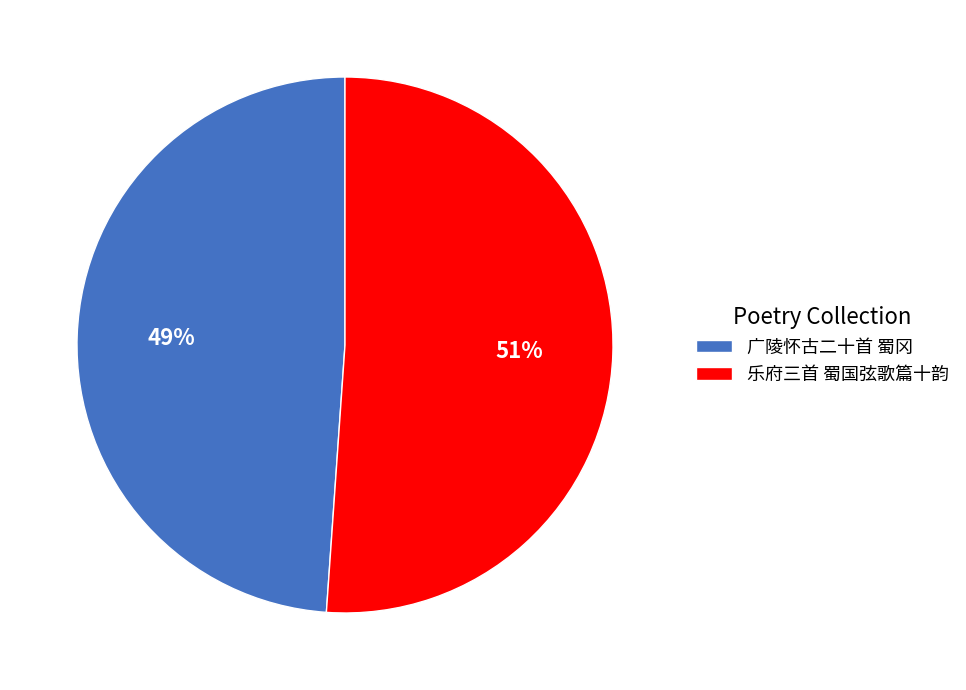

Between 乐府三首 蜀国弦歌篇十韵 and 广陵怀古二十首 蜀冈, which is larger?

乐府三首 蜀国弦歌篇十韵